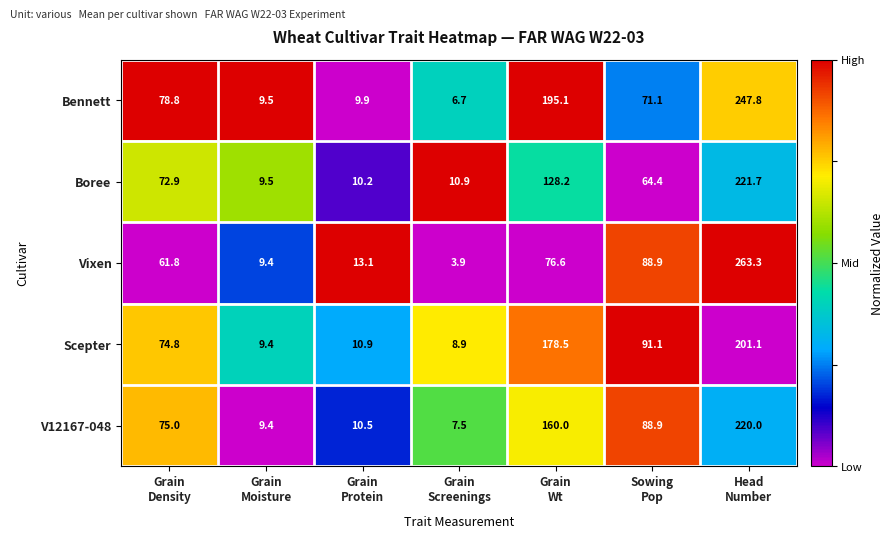

What is the difference between the second highest and minimum values in the Scepter series?

169.6